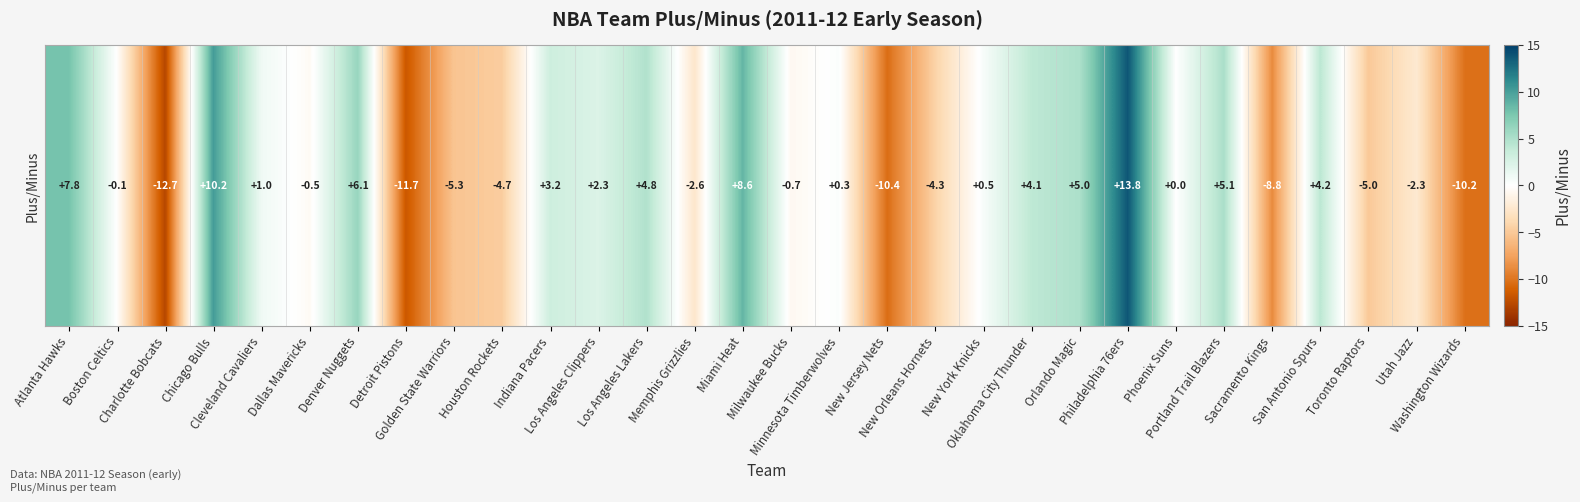

How many values are below zero?

14